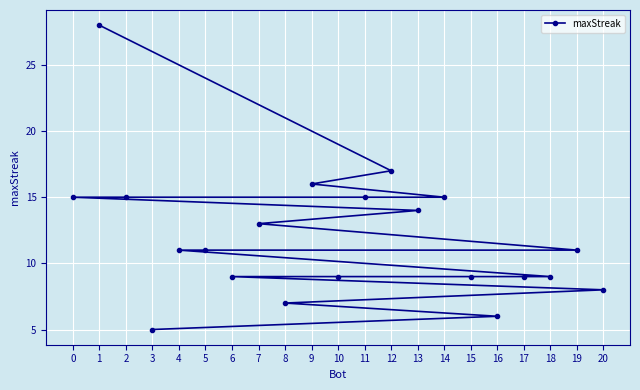

How many values are below 11?

9